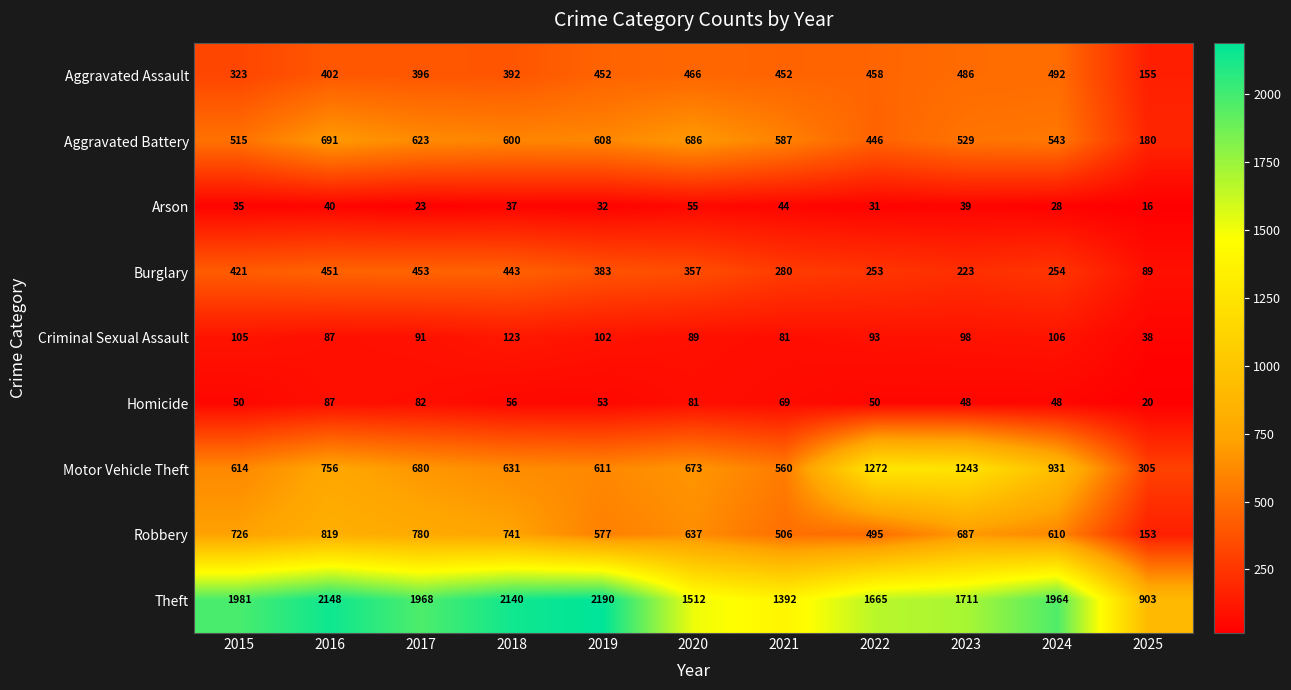

What is the spread (max minus min) of values at 2021?

1348